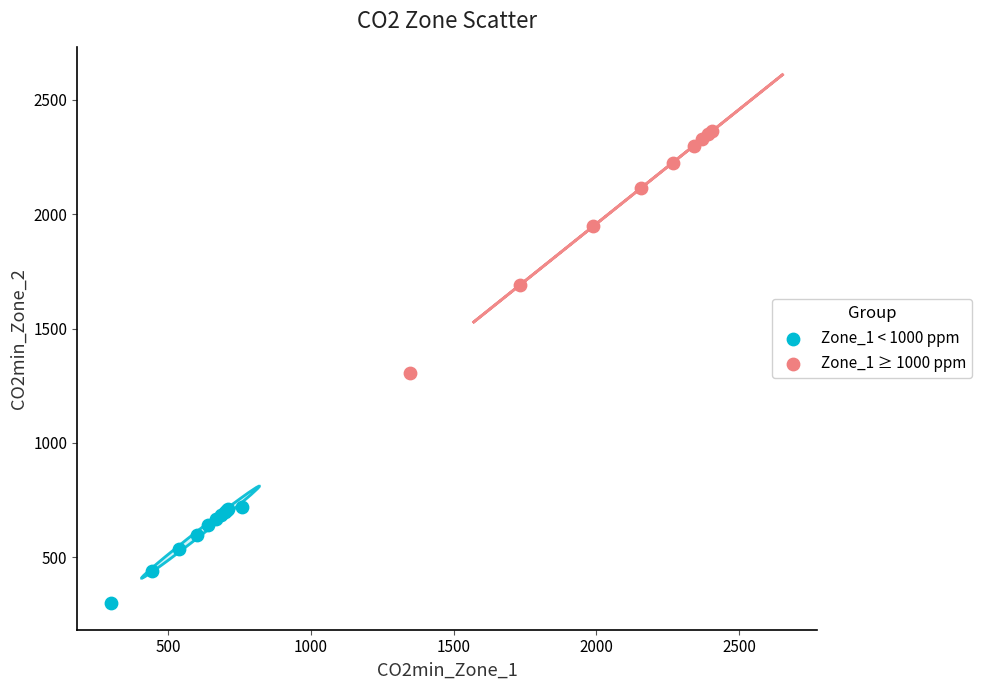

Which series contains the lowest Y value?

Zone_1 < 1000 ppm